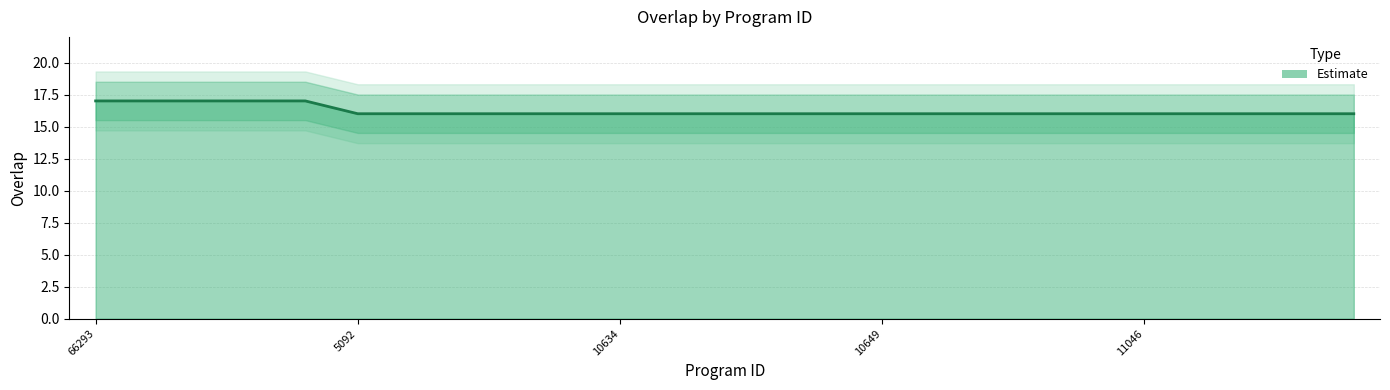

What is the value of the 14th point from the left?

16